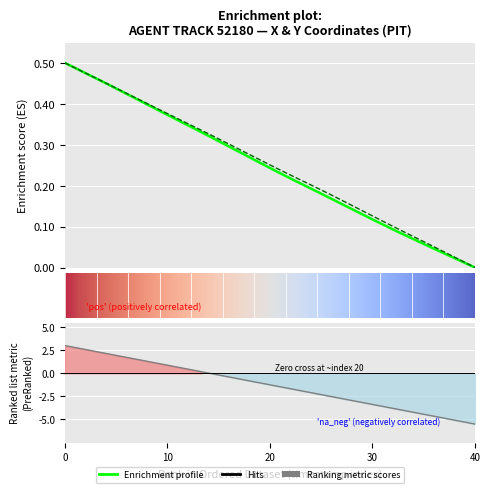

What is the total value across all series at 9?

0.8